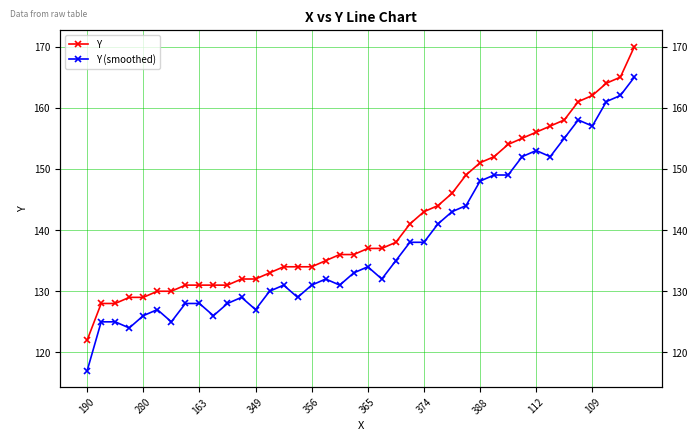

At how many categories does at least one series exceed 158?

5